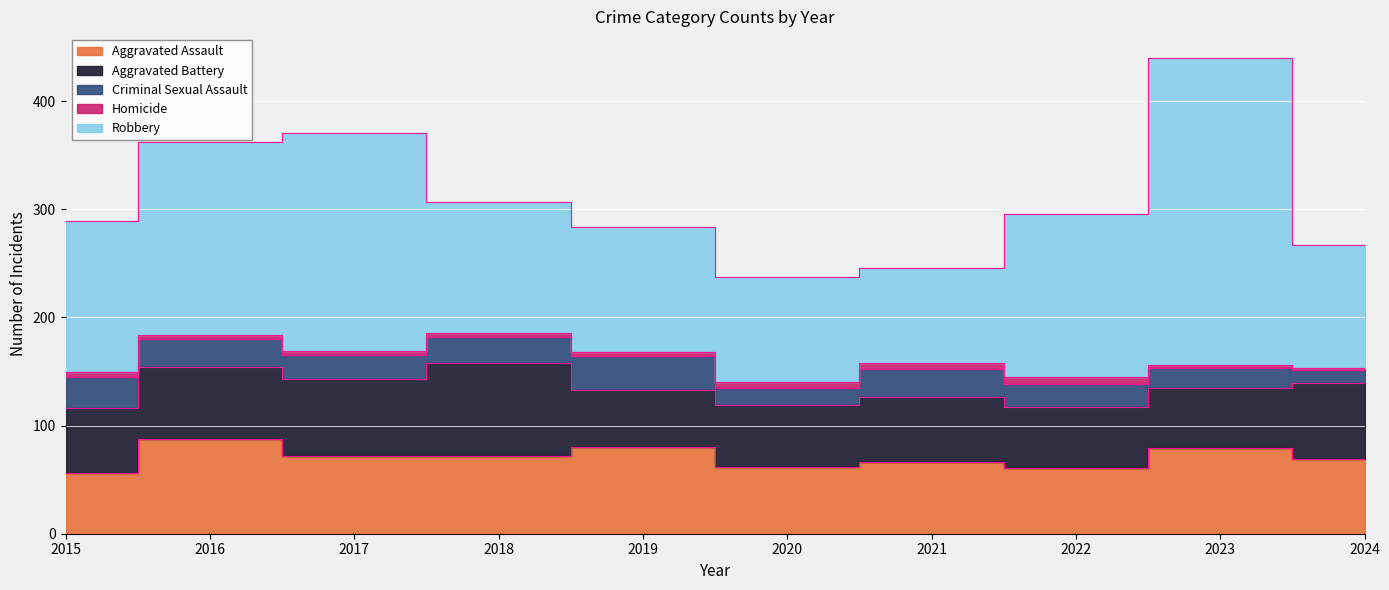

The Homicide series shows 4 at 2017. True or false?

True